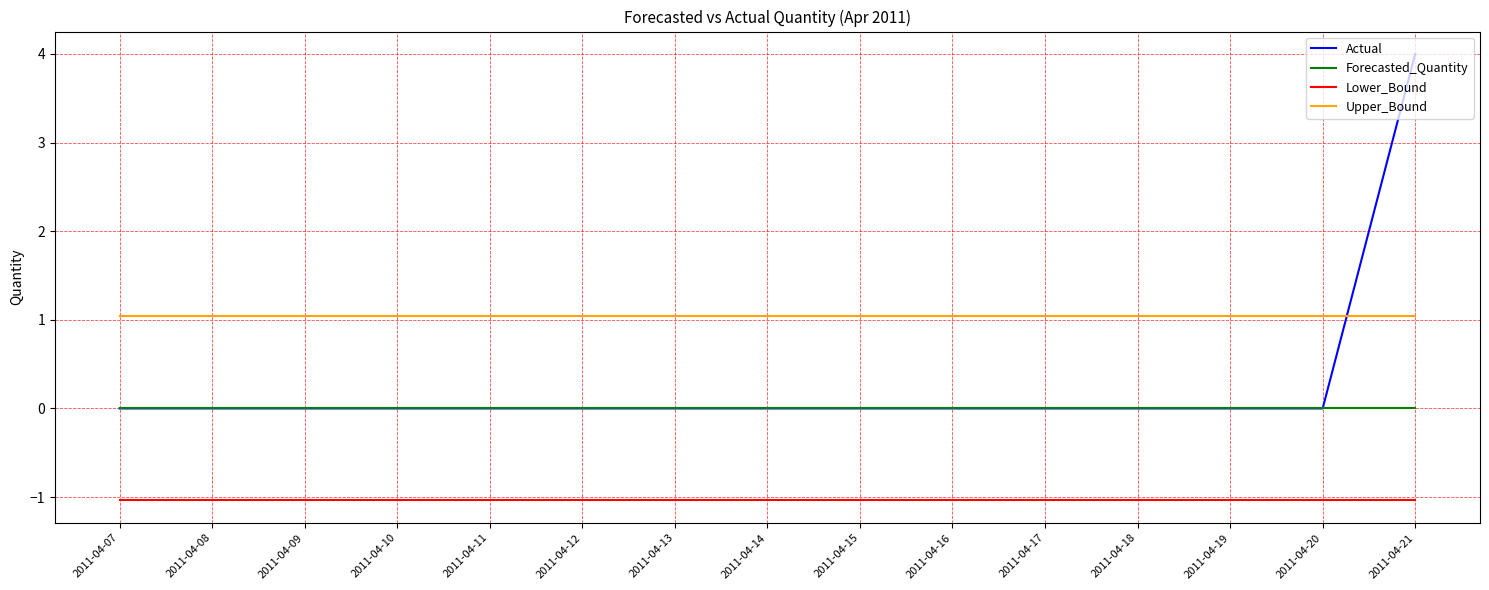

What is the spread (max minus min) of values at 2011-04-21?

5.0